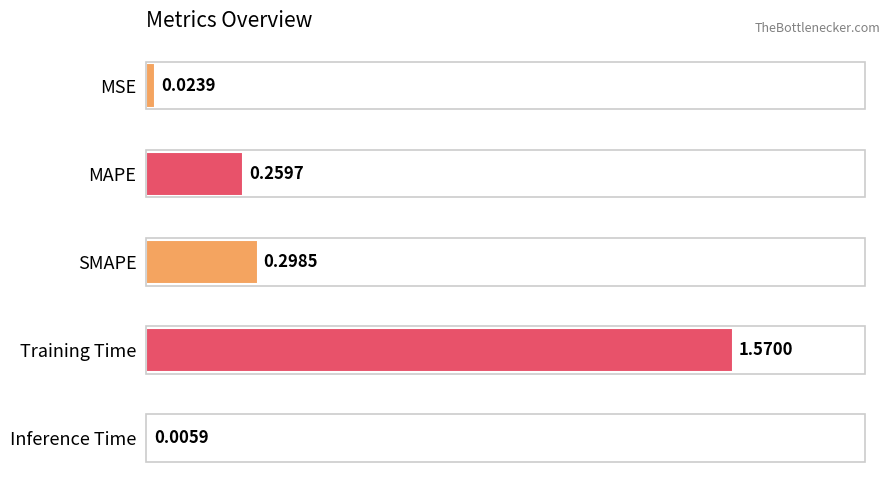

What is the average value?

0.4